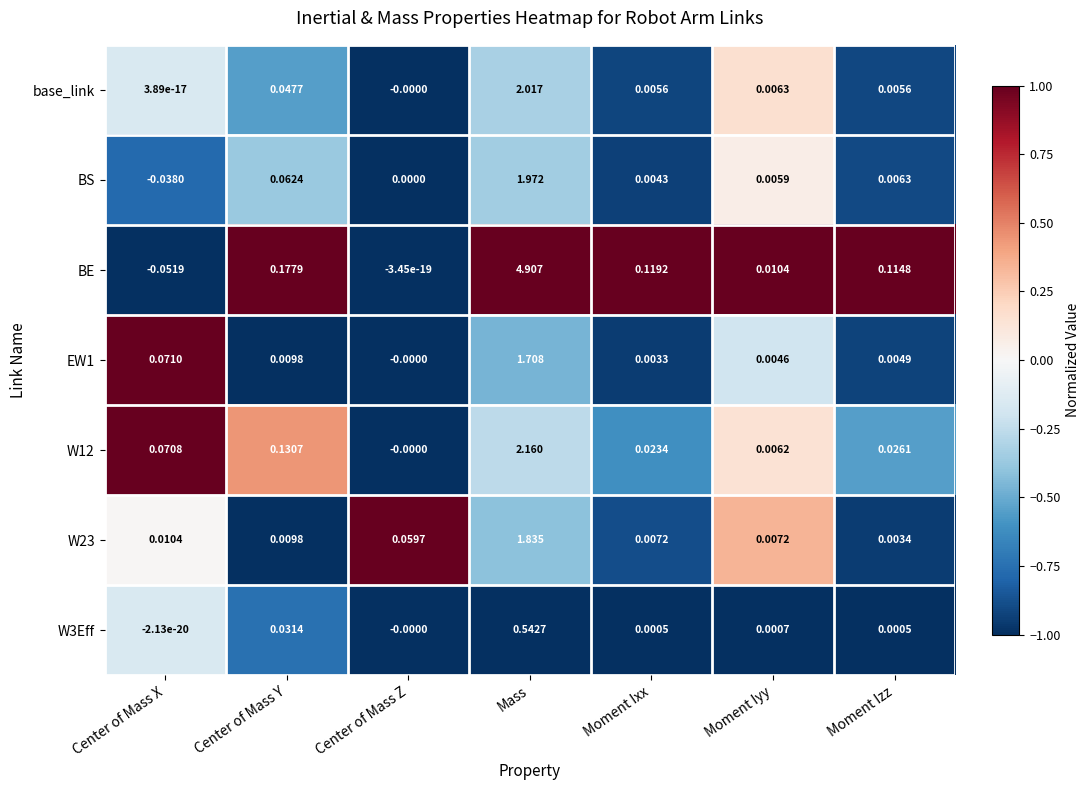

List the labels in order of W12 value, smallest first.

Center of Mass Z, Moment Iyy, Moment Ixx, Moment Izz, Center of Mass X, Center of Mass Y, Mass